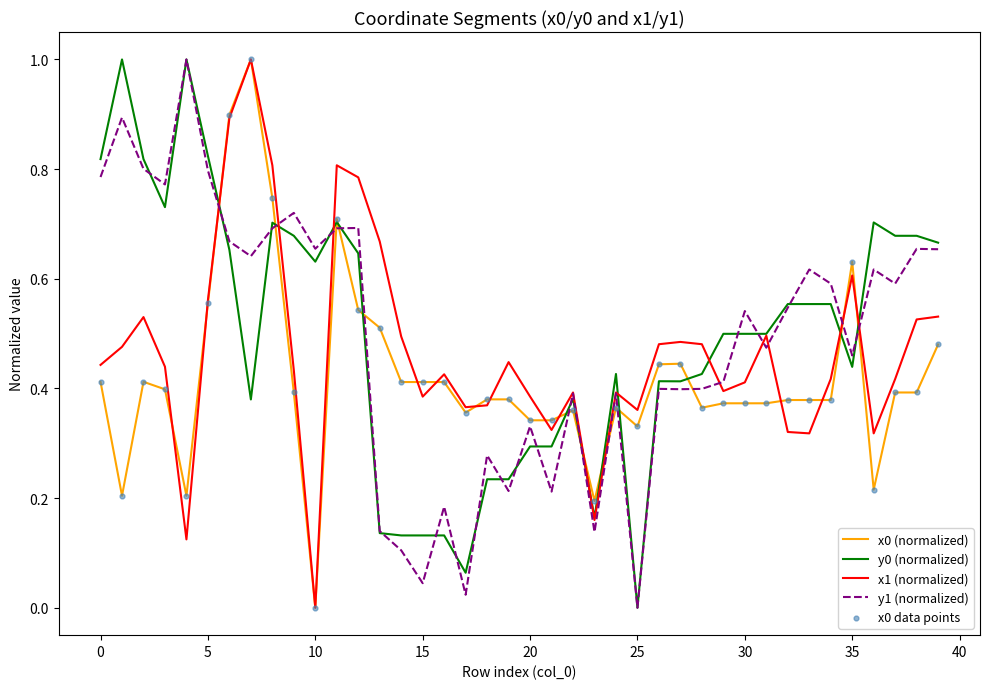

What is the maximum value shown in the chart?

1.0